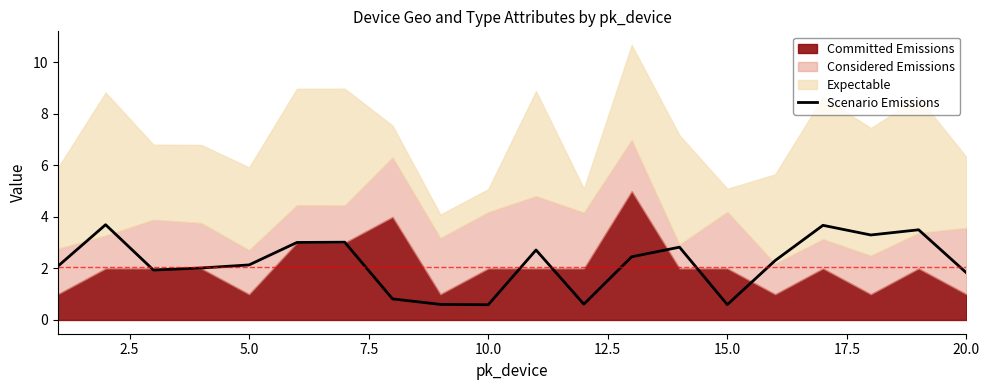

True or false: Scenario Emissions has a value of 3.2 at 20.0.

False